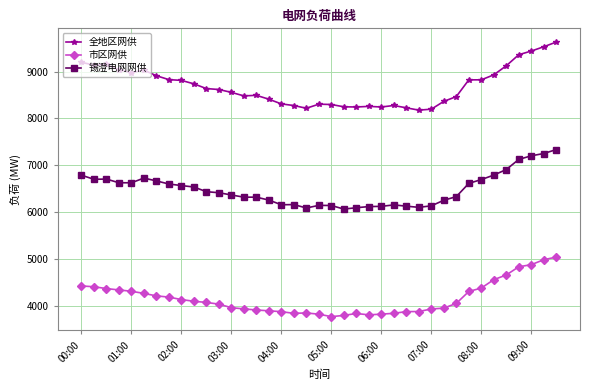

True or false: 全地区网供 has more than 2 points higher than both neighbors.

True